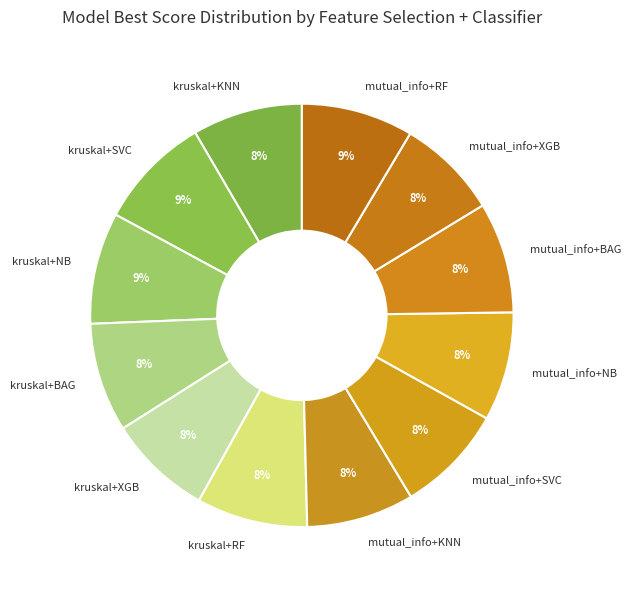

Is the sum of kruskal+RF and mutual_info+SVC greater than half?

No